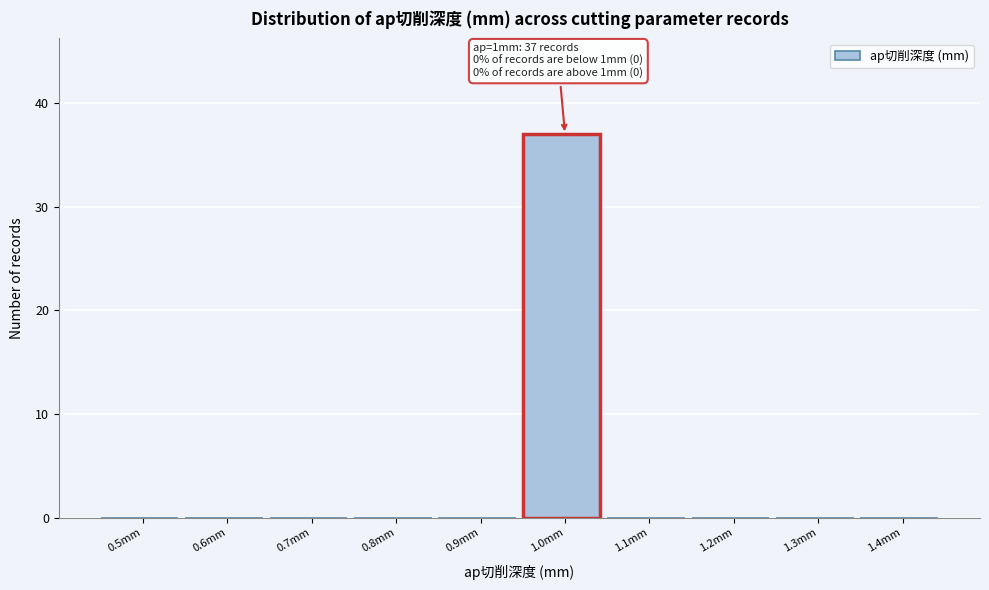

Reading left to right, transcribe all the data shown in this chart.

0.5mm=0	0.6mm=0	0.7mm=0	0.8mm=0	0.9mm=0	1.0mm=37	1.1mm=0	1.2mm=0	1.3mm=0	1.4mm=0